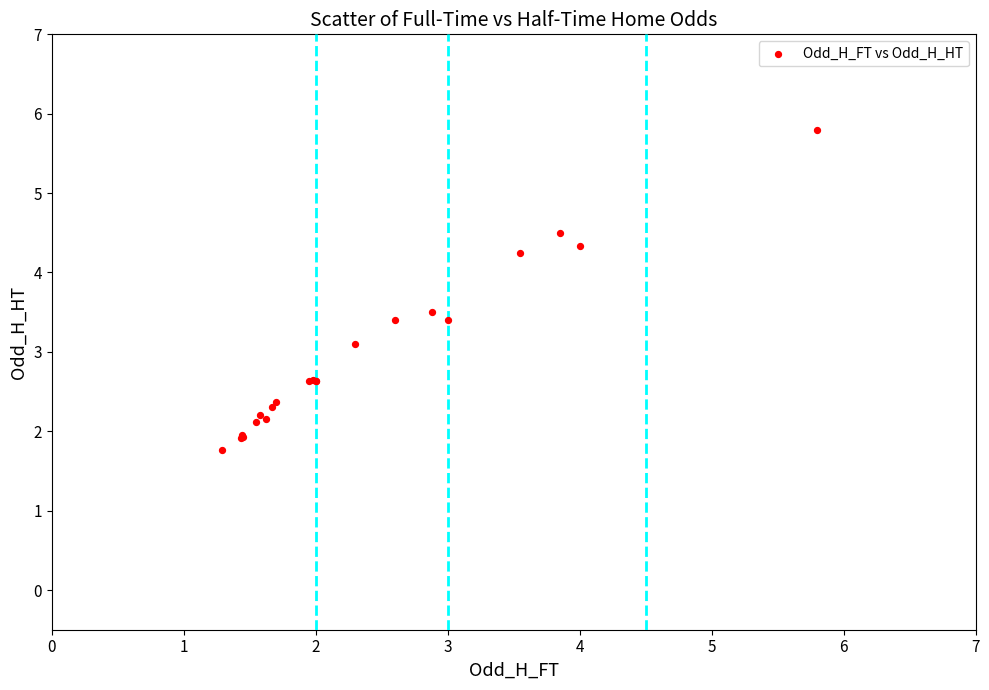

What Y value in the scatter plot is closest to 3?

3.1